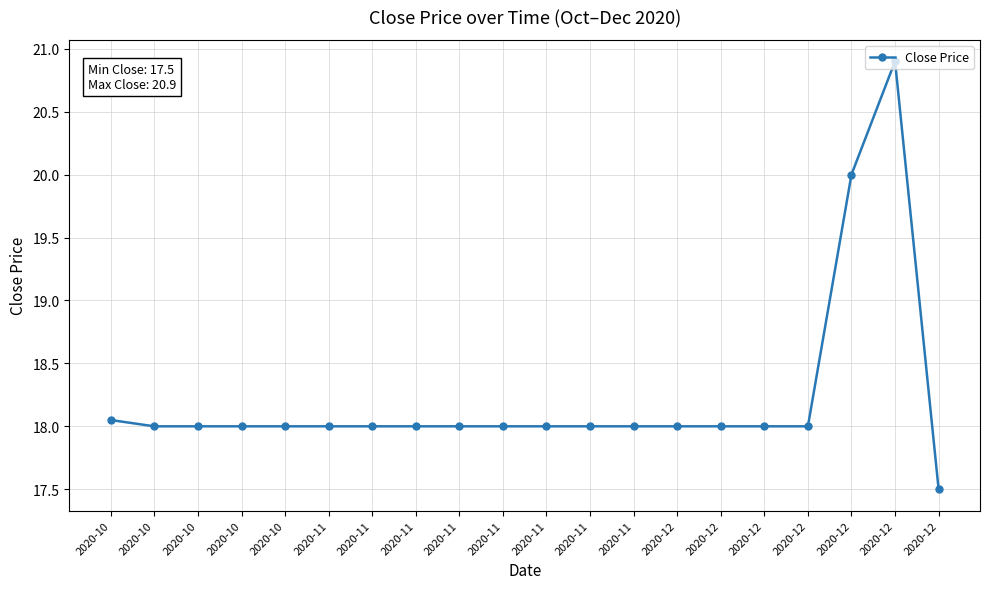

What is the minimum value shown in the chart?

17.5